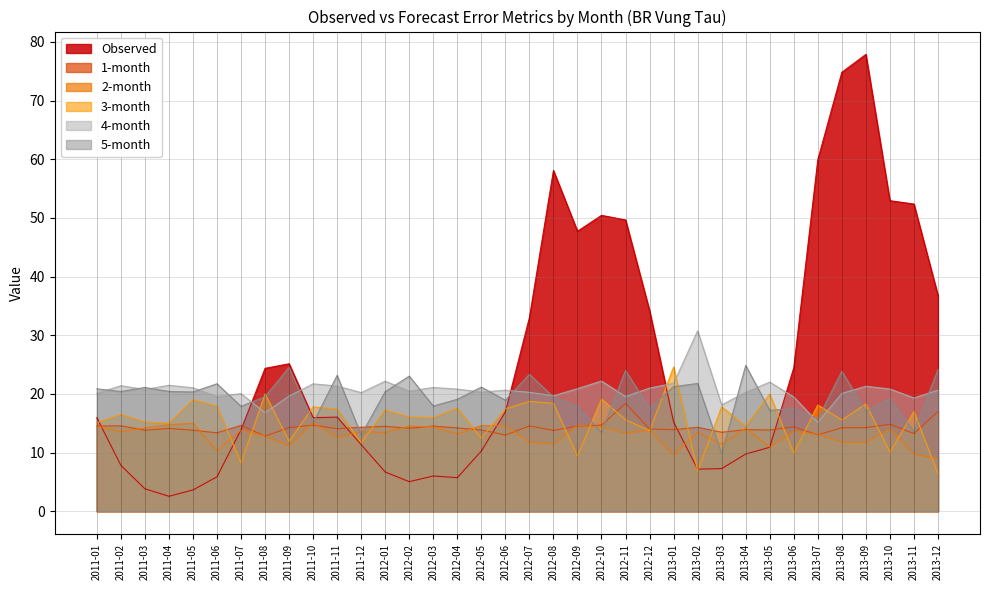

At how many categories does at least one series exceed 4?

36